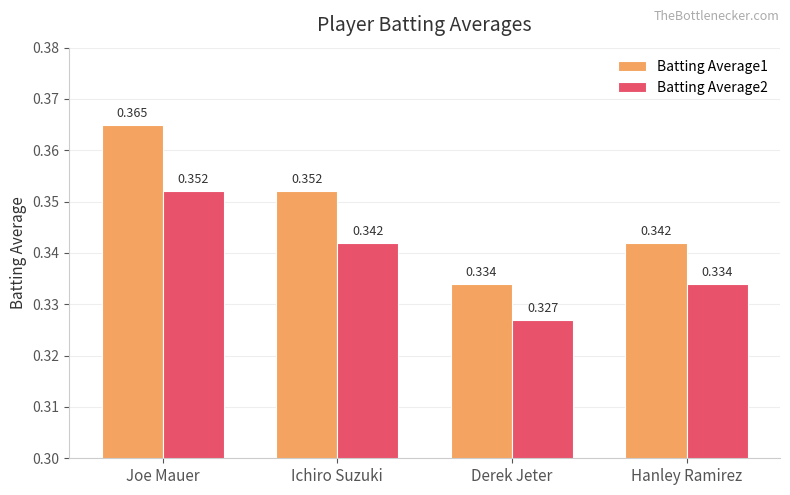

At Joe Mauer, list the series in order from smallest to largest.

Batting Average2, Batting Average1